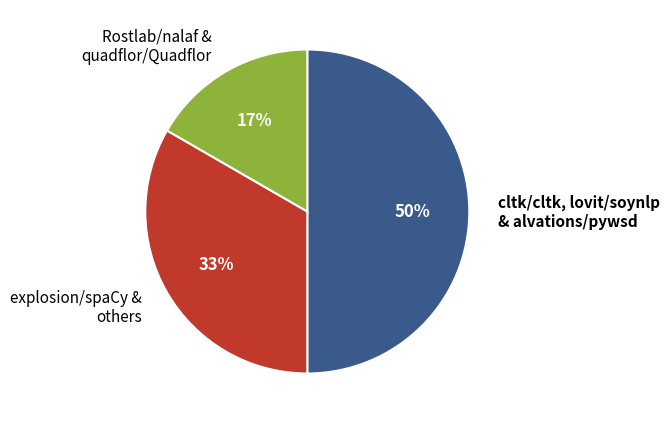

How many slices are in this pie chart?

3